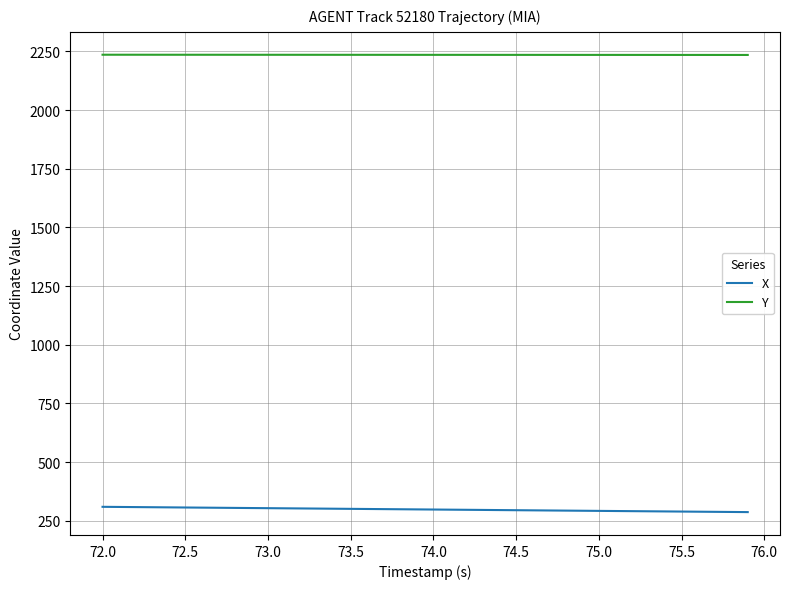

True or false: Y and X cross at least once.

False